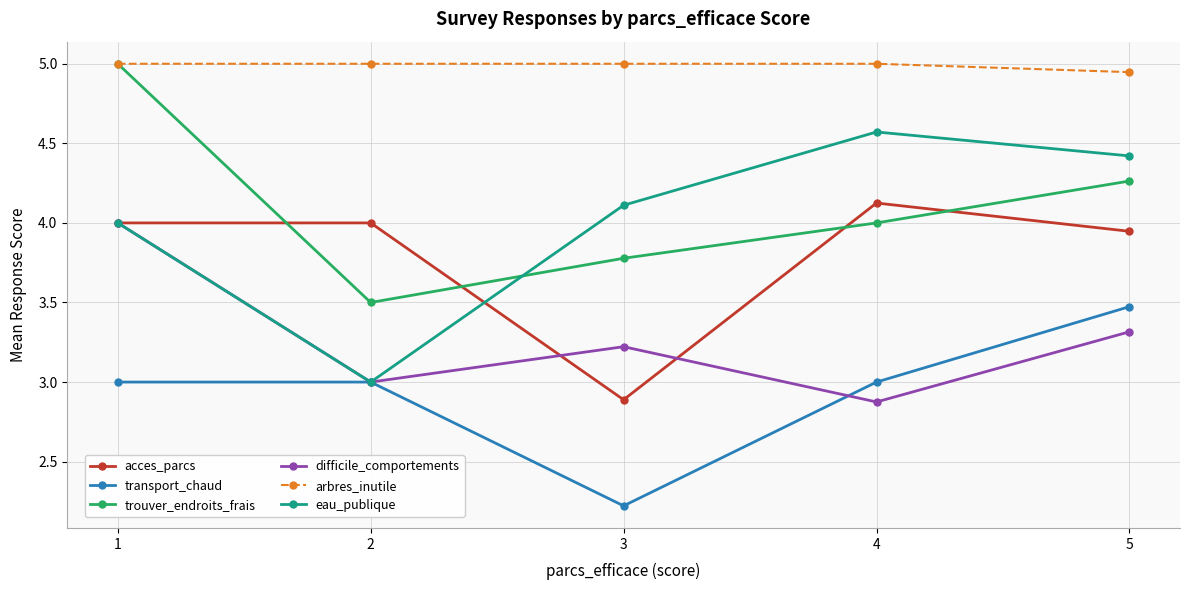

How many lines are shown in the chart?

6